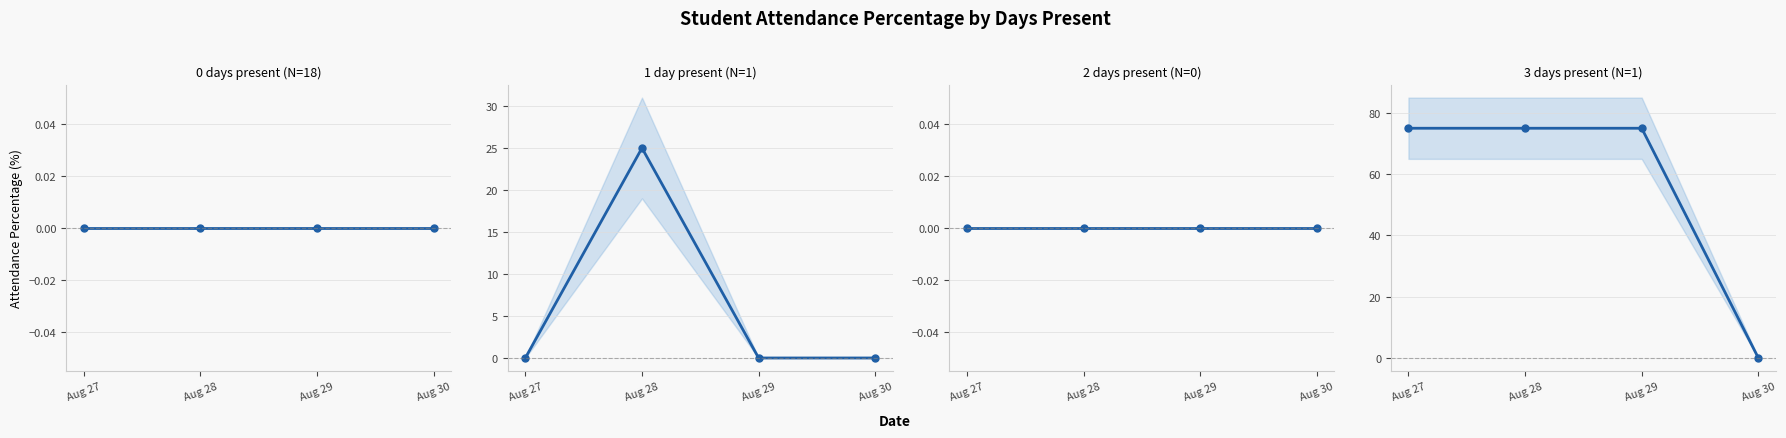

How many 1 day present (N=1) values are between 0 and 25?

4